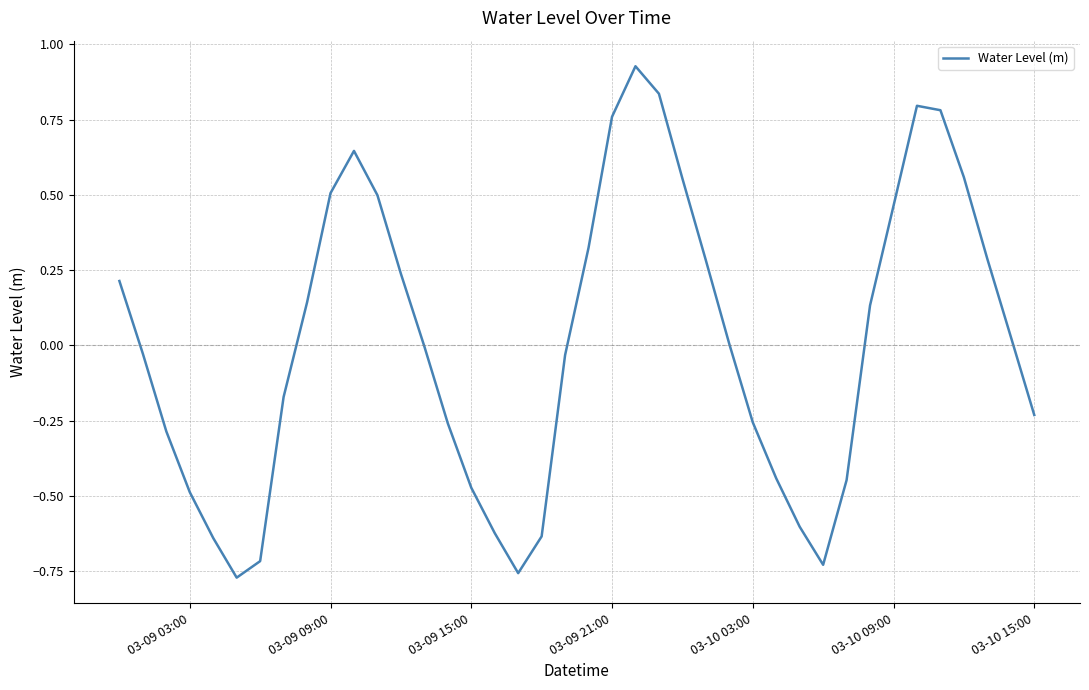

Does the chart have visible grid lines?

Yes